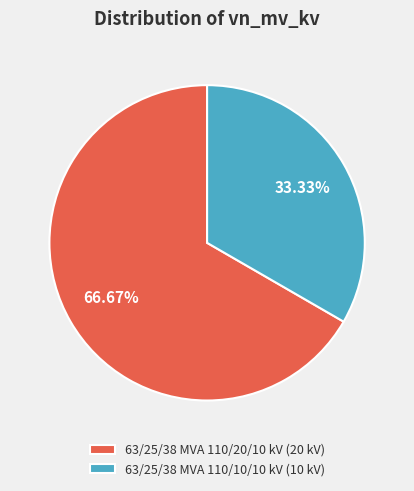

Is it true that 63/25/38 MVA 110/10/10 kV is 33% of the pie?

True